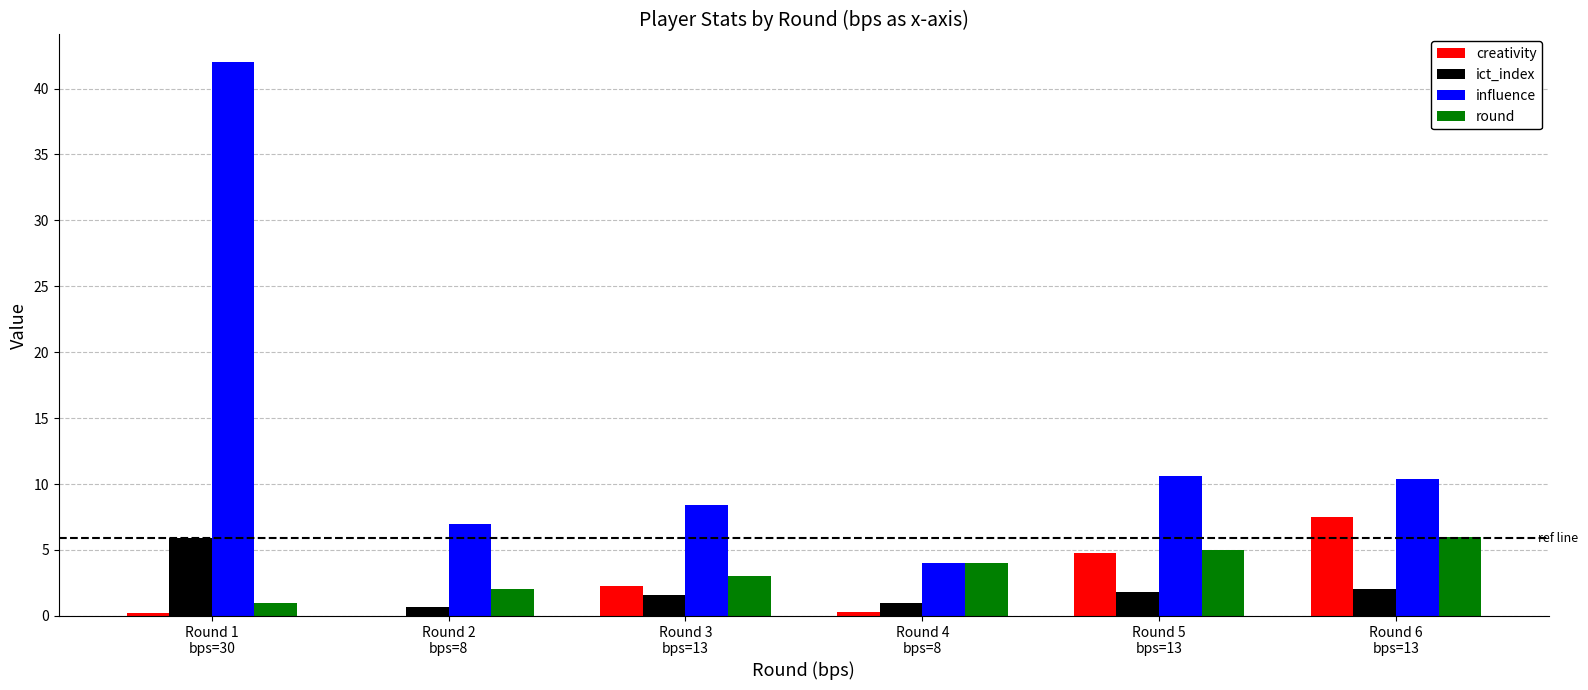

How many values in the influence series exceed 10?

3